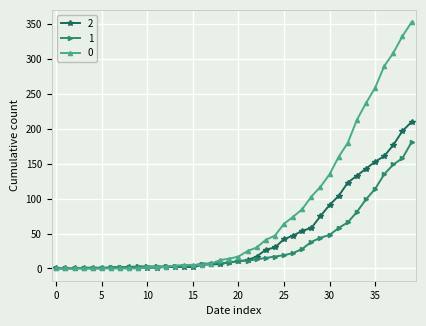

How many series are shown in this chart?

3